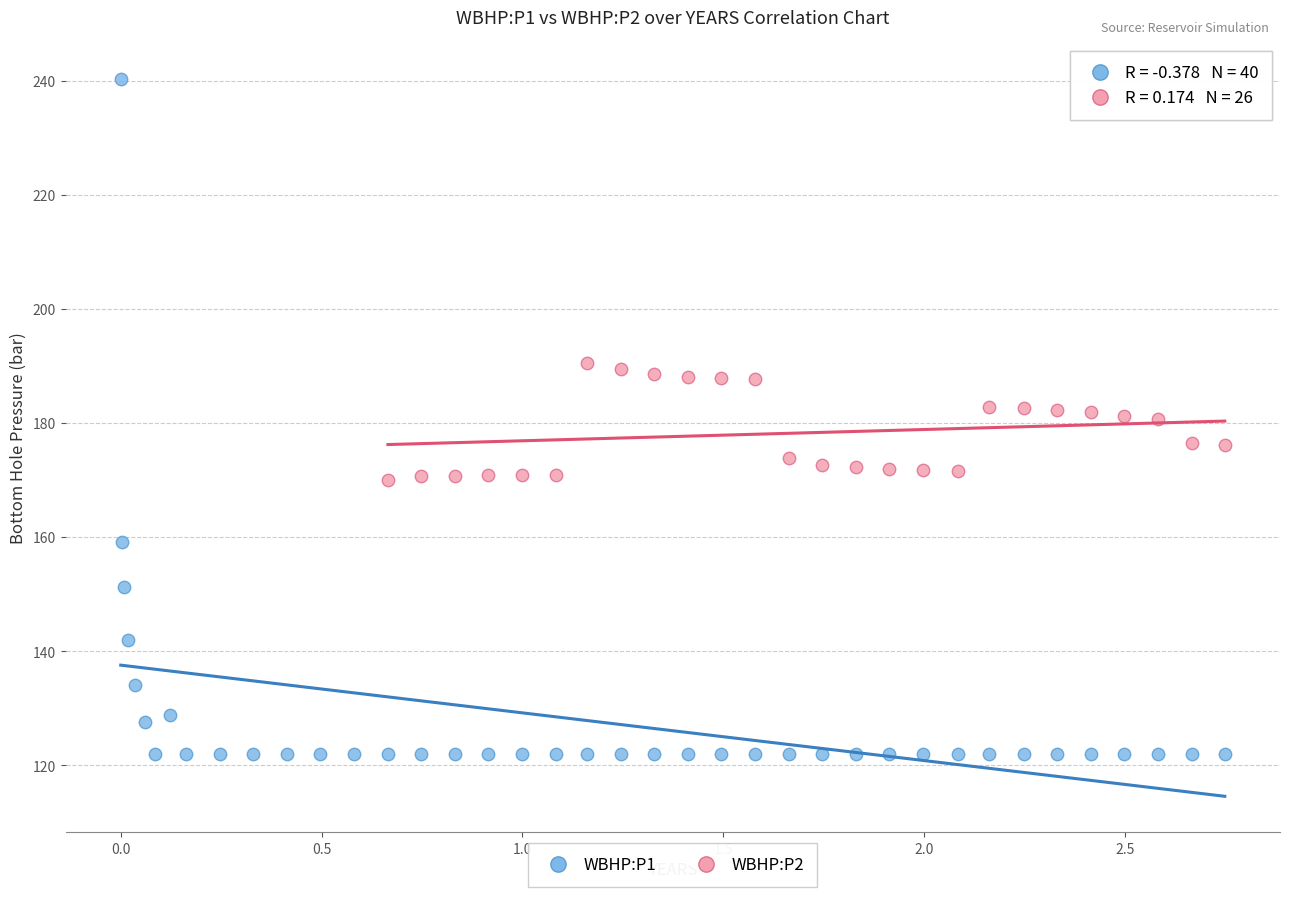

What are all the series names shown in the legend?

WBHP:P1, WBHP:P2